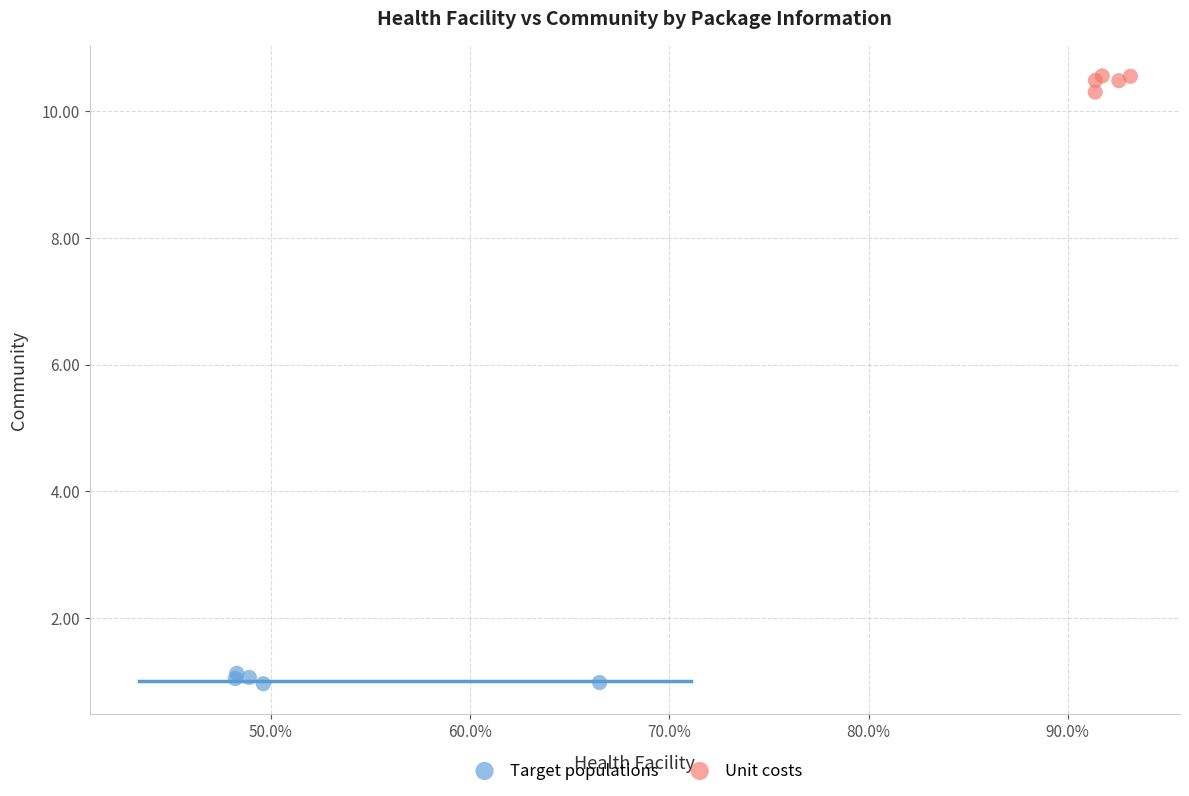

Which series reaches the minimum Y coordinate?

Target populations